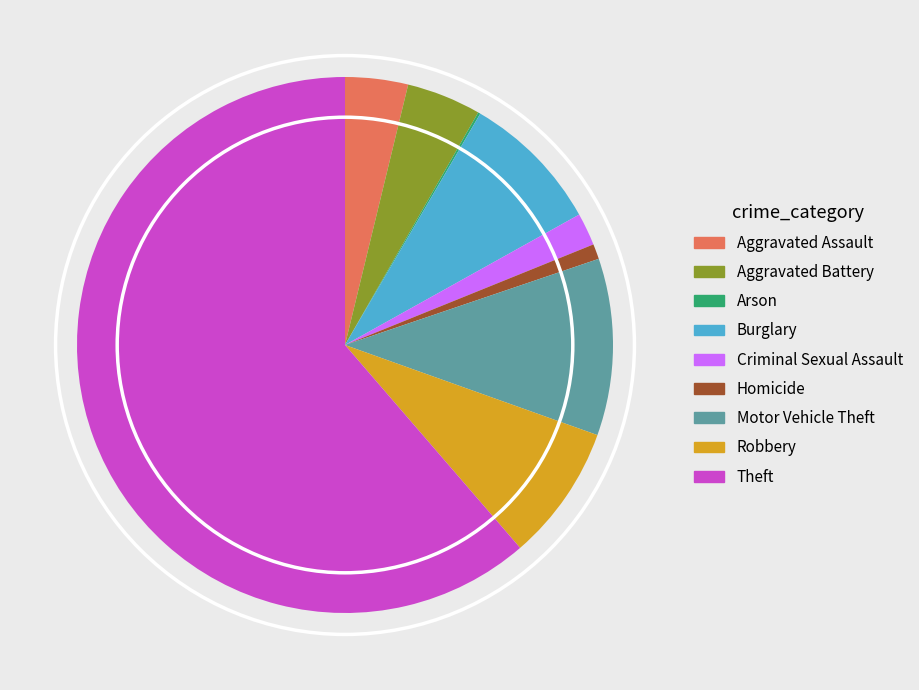

True or false: Burglary accounts for 1% of the total.

False